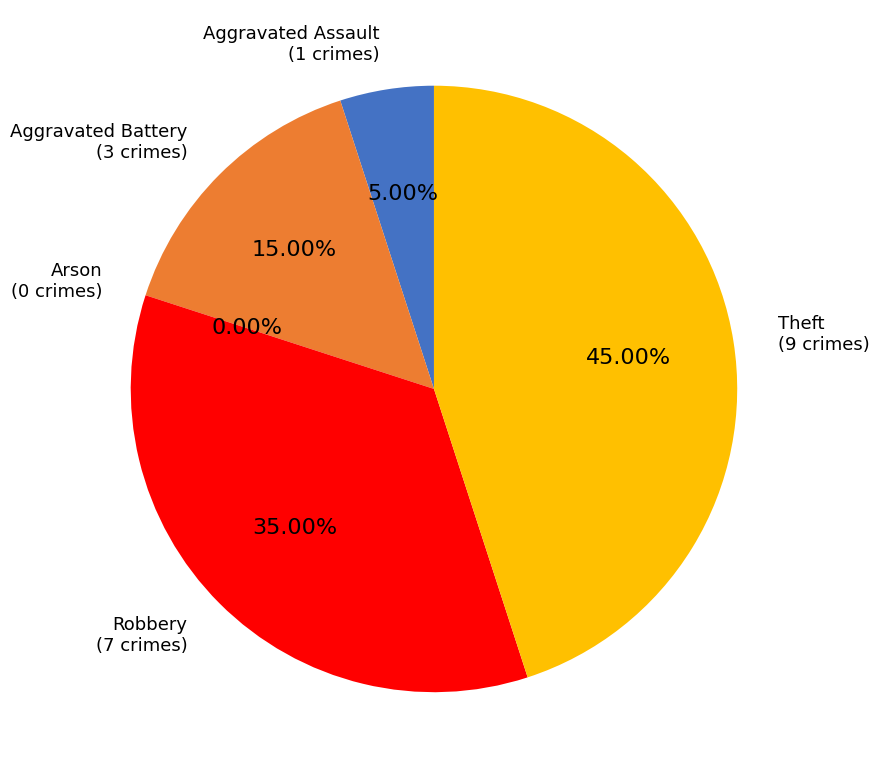

Is it true that Arson is 0% of the pie?

True